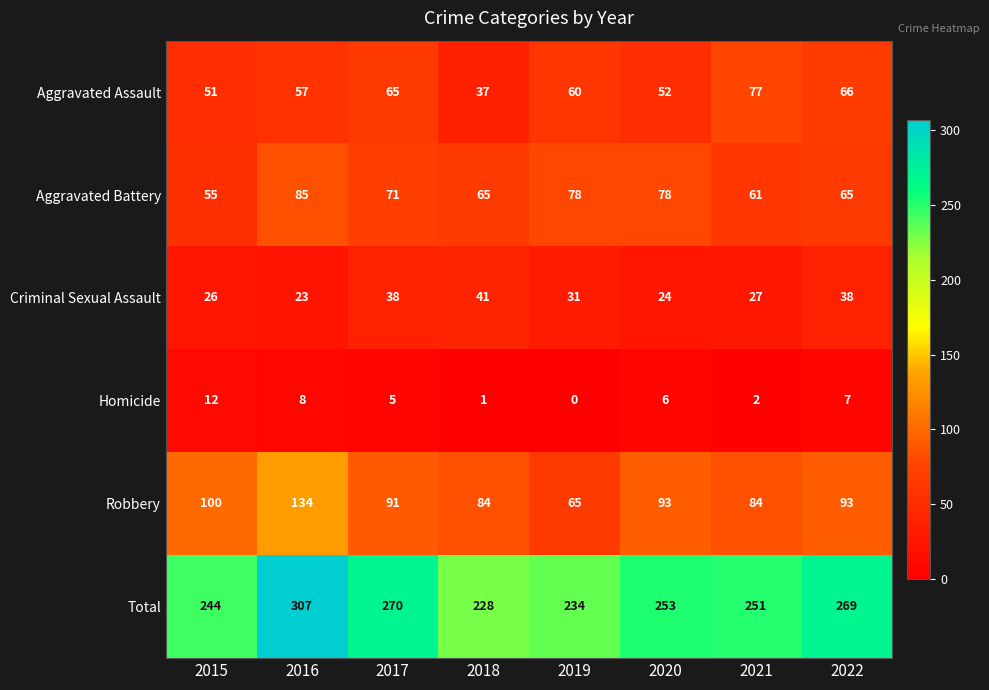

What is the greatest value displayed?

307